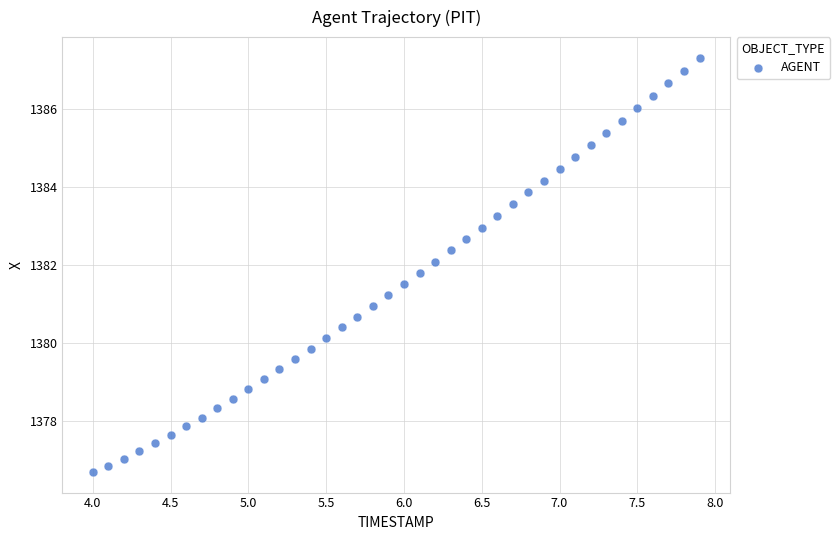

What is the range of X values (max minus min)?

3.9